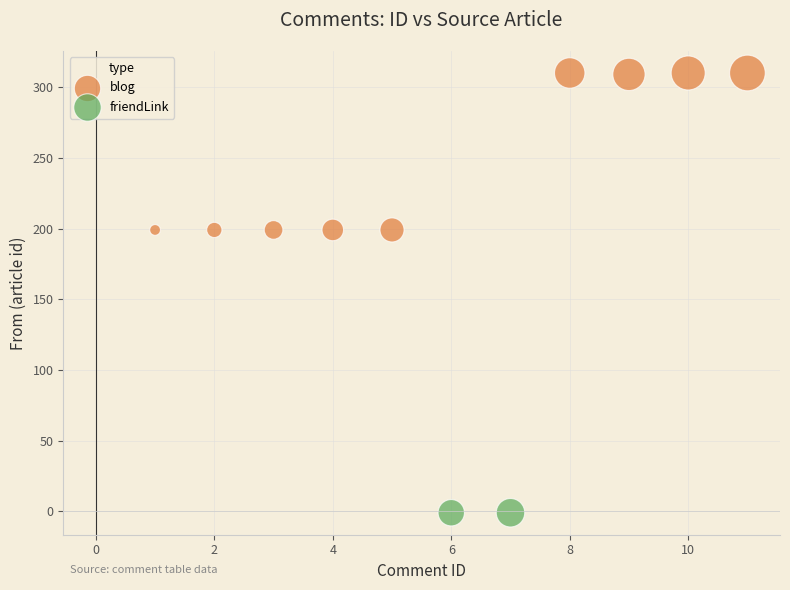

What are all the series names shown in the legend?

blog, friendLink